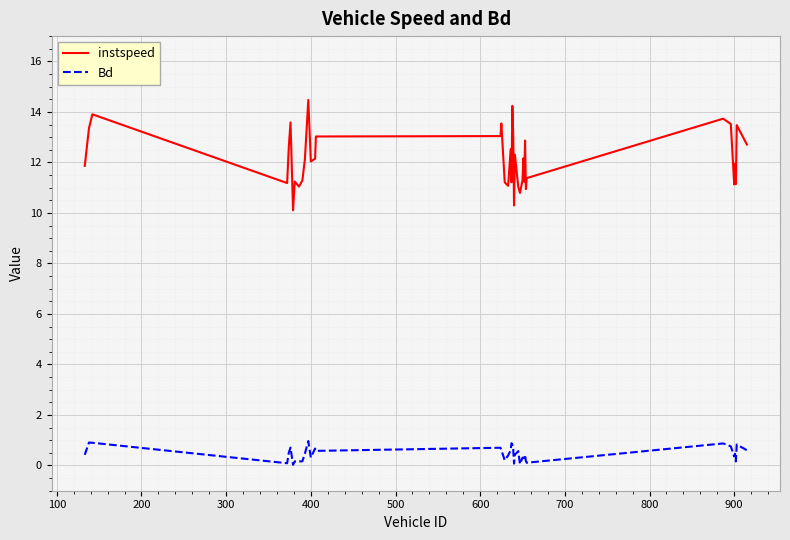

What is the maximum value for Bd?

1.0